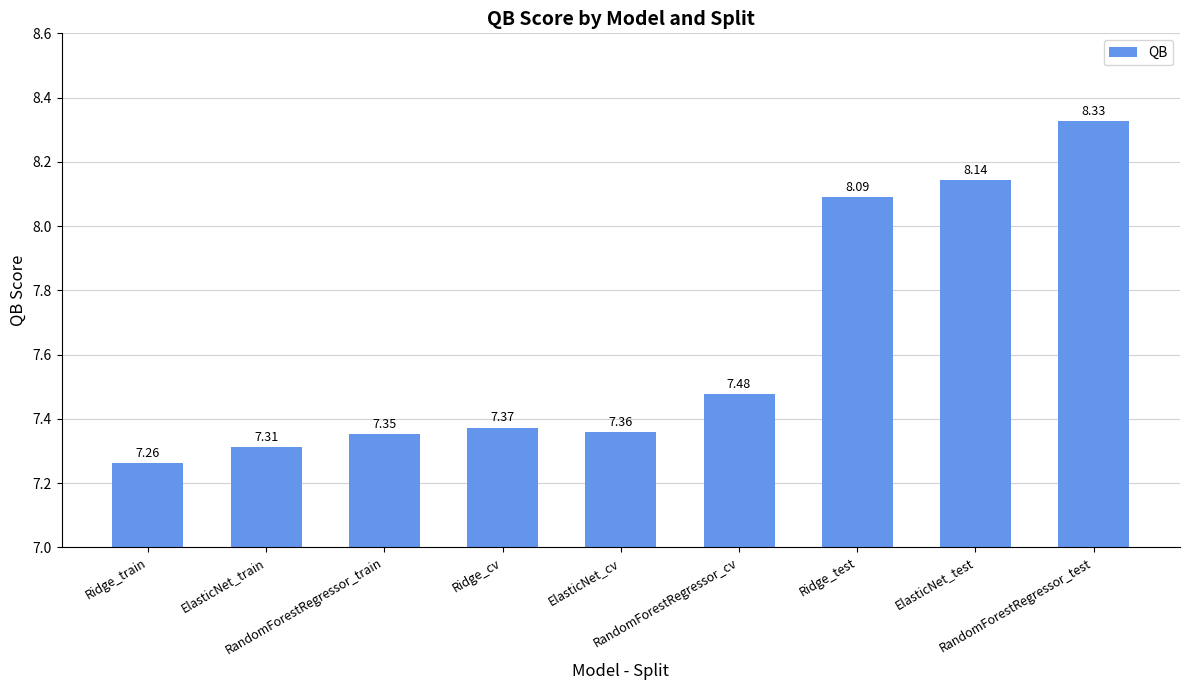

List the labels in order of value, smallest first.

Ridge_train, ElasticNet_train, RandomForestRegressor_train, ElasticNet_cv, Ridge_cv, RandomForestRegressor_cv, Ridge_test, ElasticNet_test, RandomForestRegressor_test